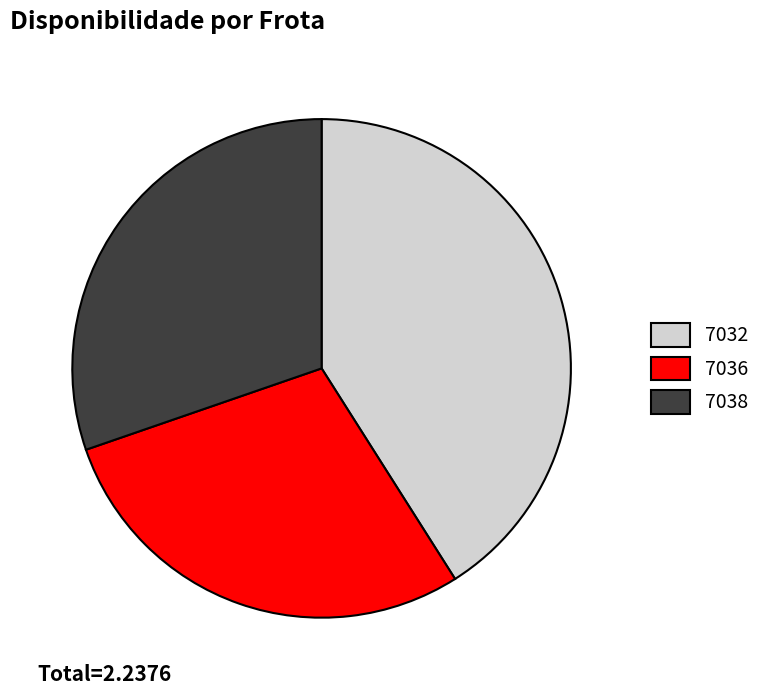

Rank the categories by value from highest to lowest.

7032, 7038, 7036